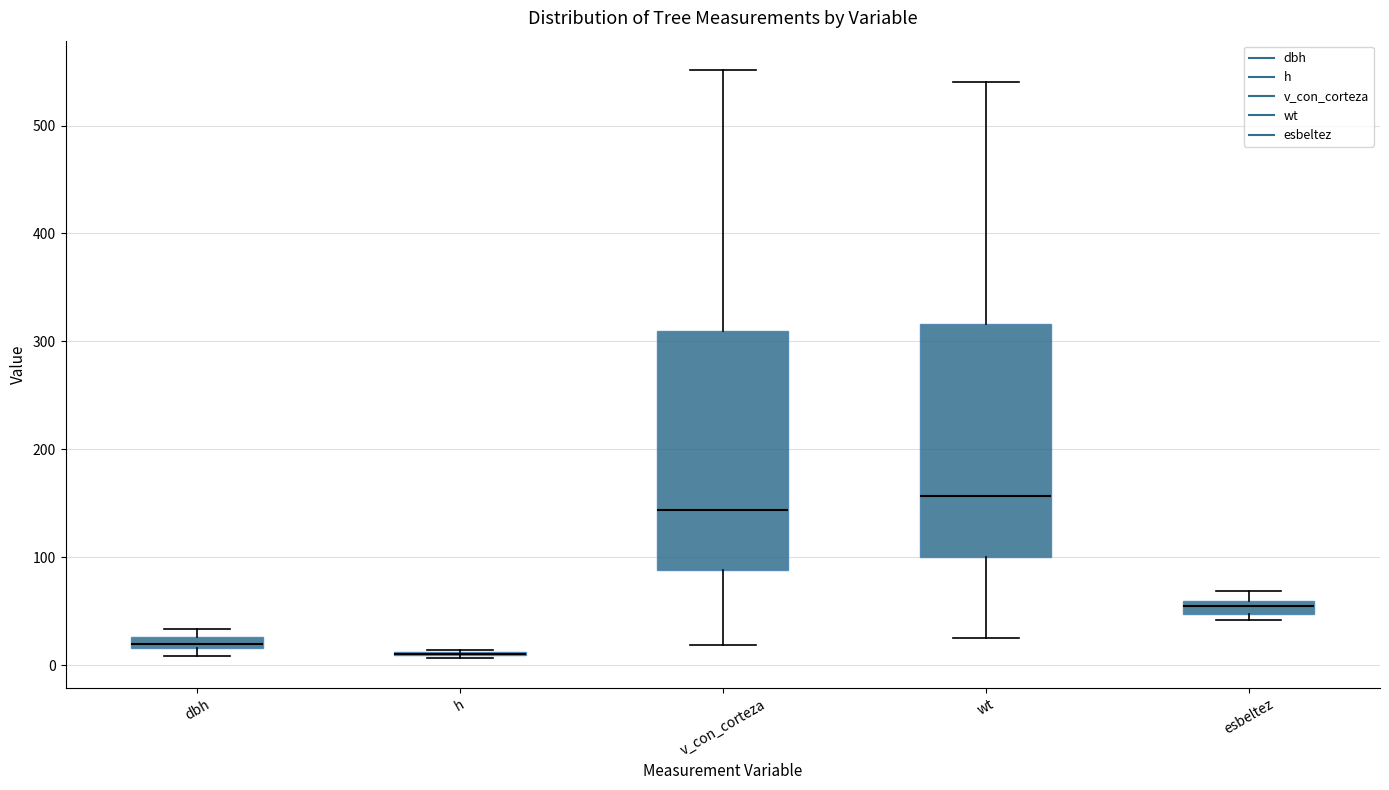

Where is the upper edge of the box for dbh on the y-axis? The values are not printed on the chart, so give them approximately, as read against the axis.

30